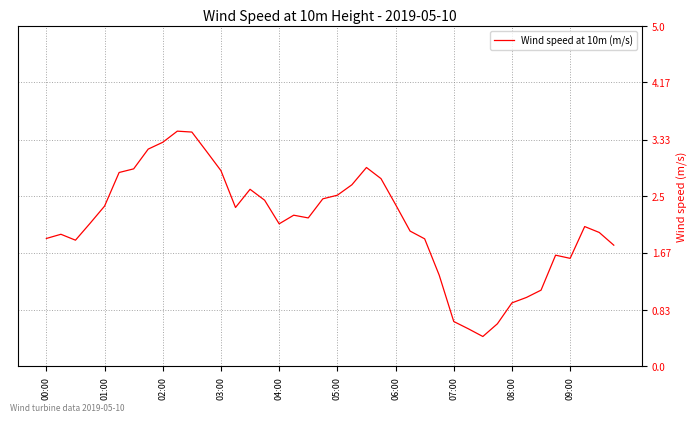

How many lines are shown in the chart?

1